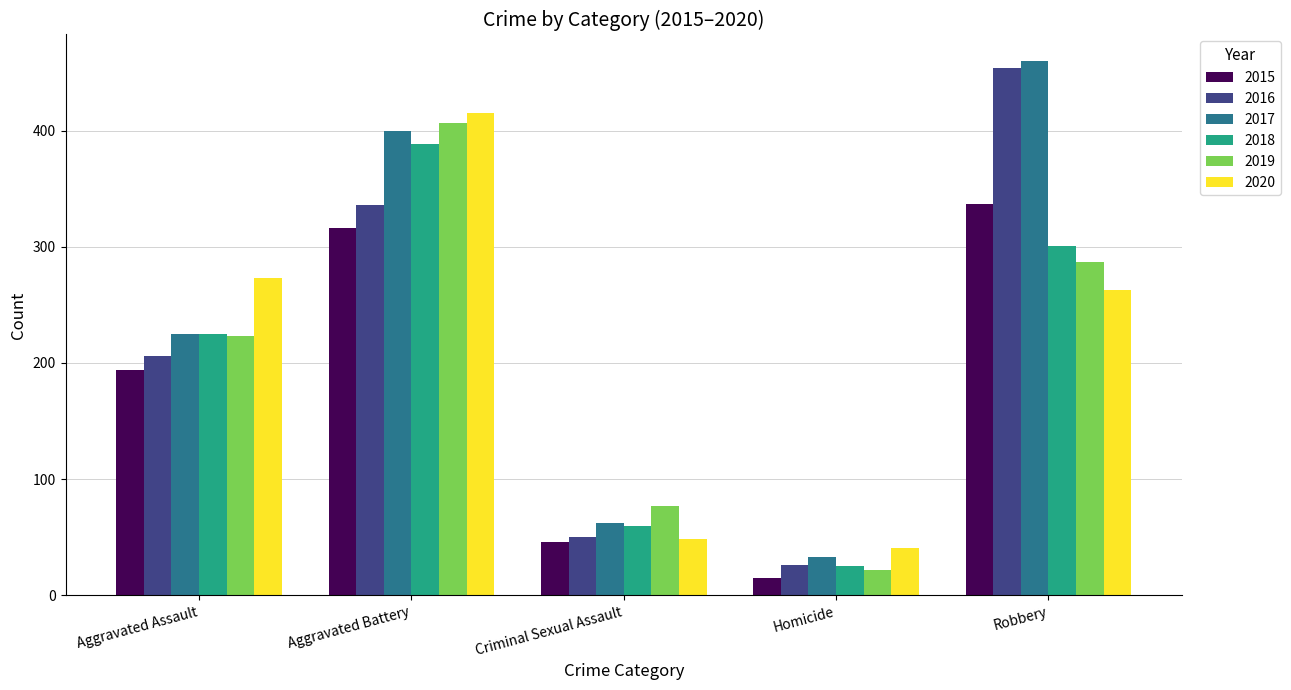

List the labels in order of 2017 value, largest first.

Robbery, Aggravated Battery, Aggravated Assault, Criminal Sexual Assault, Homicide